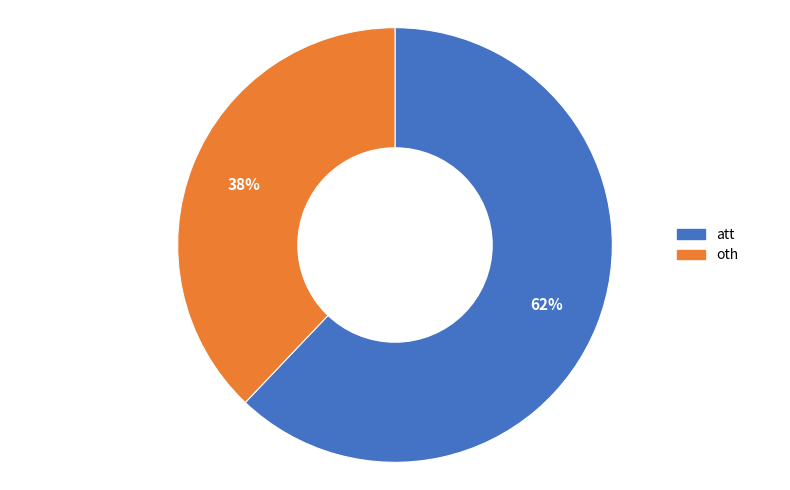

To the nearest percent, what is the average slice percentage?

50%